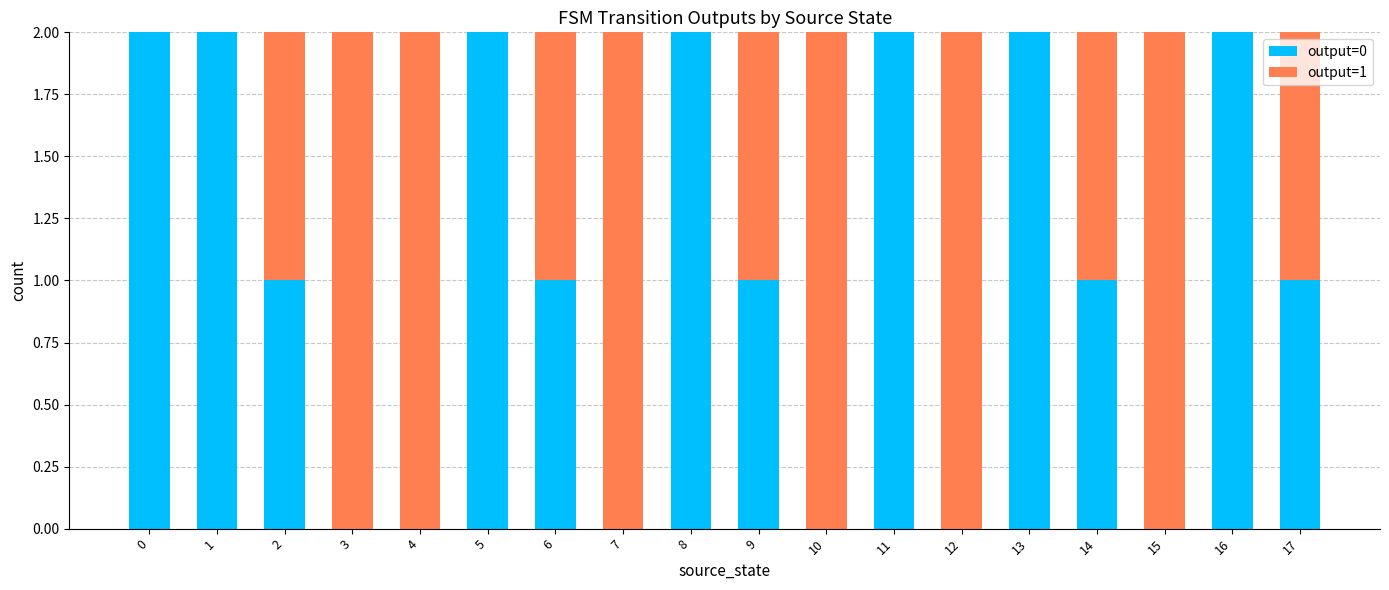

The value of output=0 at 1 is 1. True or false?

False